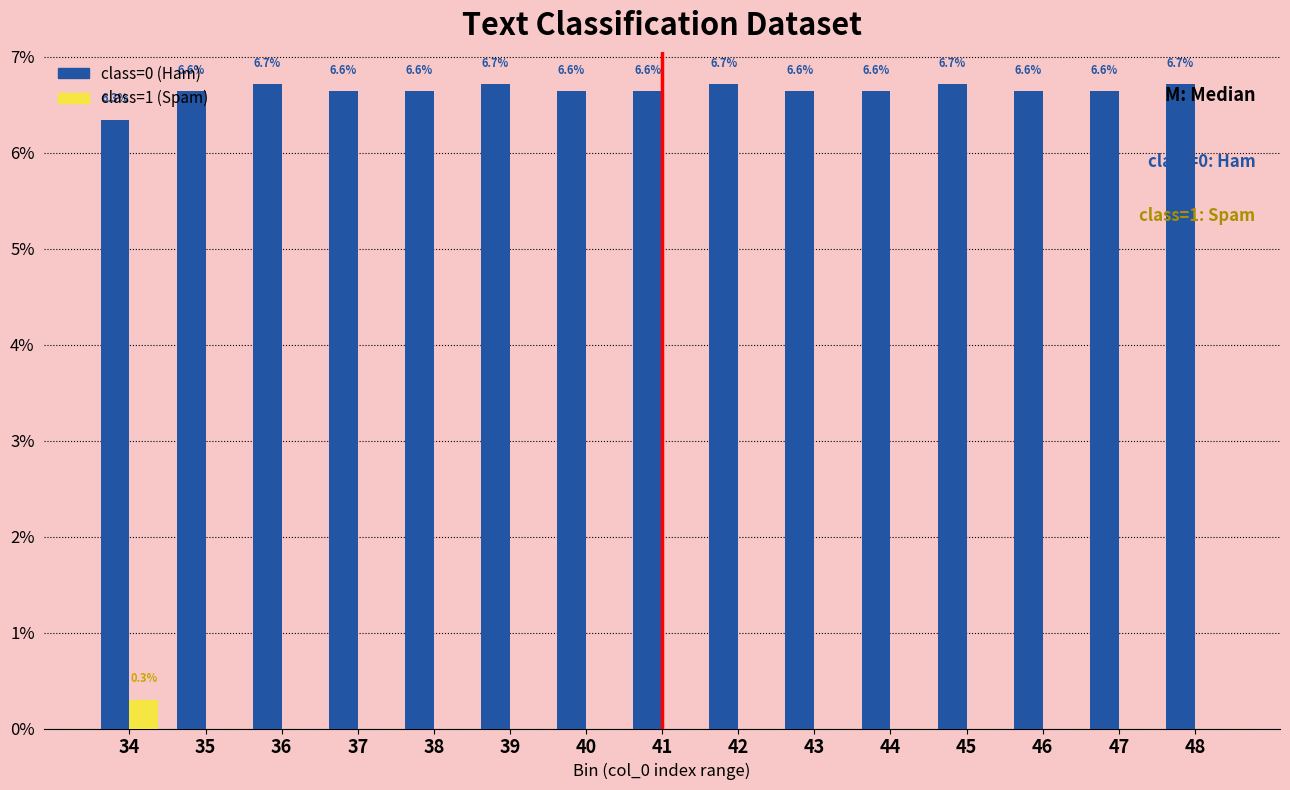

What is the maximum value shown in the chart?

6.7